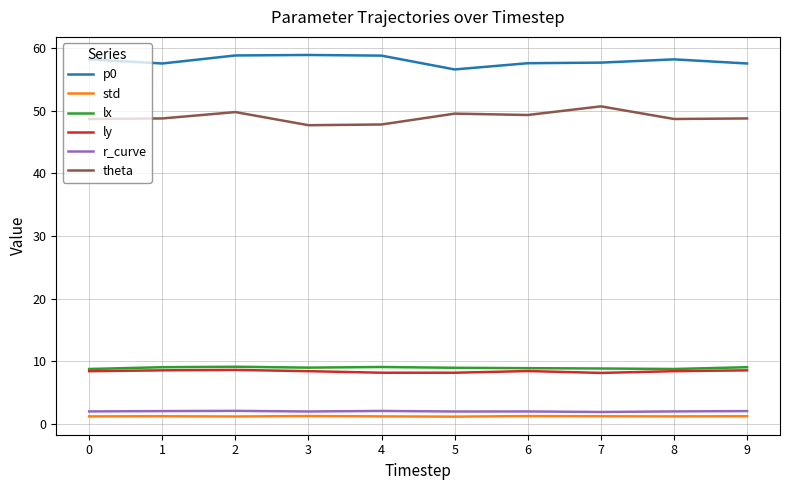

What is the approximate value of std at 8?

1.2